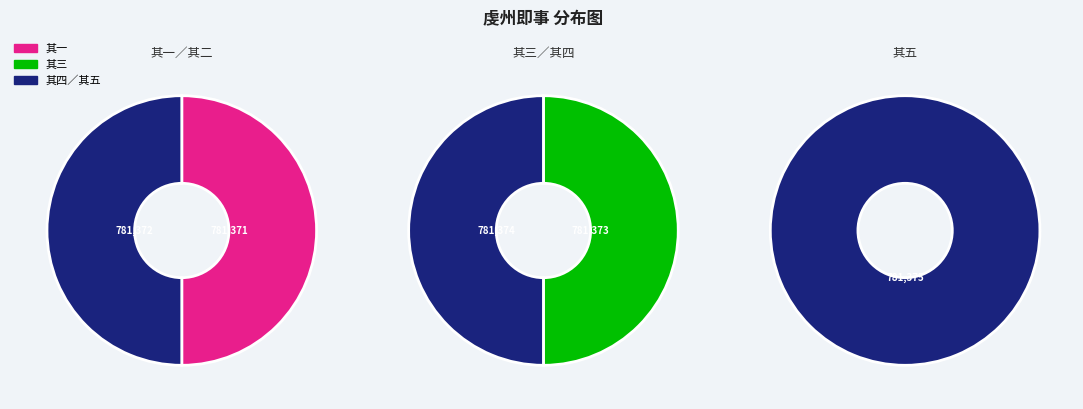

Do 虔州即事 其三 and 虔州即事 其五 together represent more than half of the pie?

No